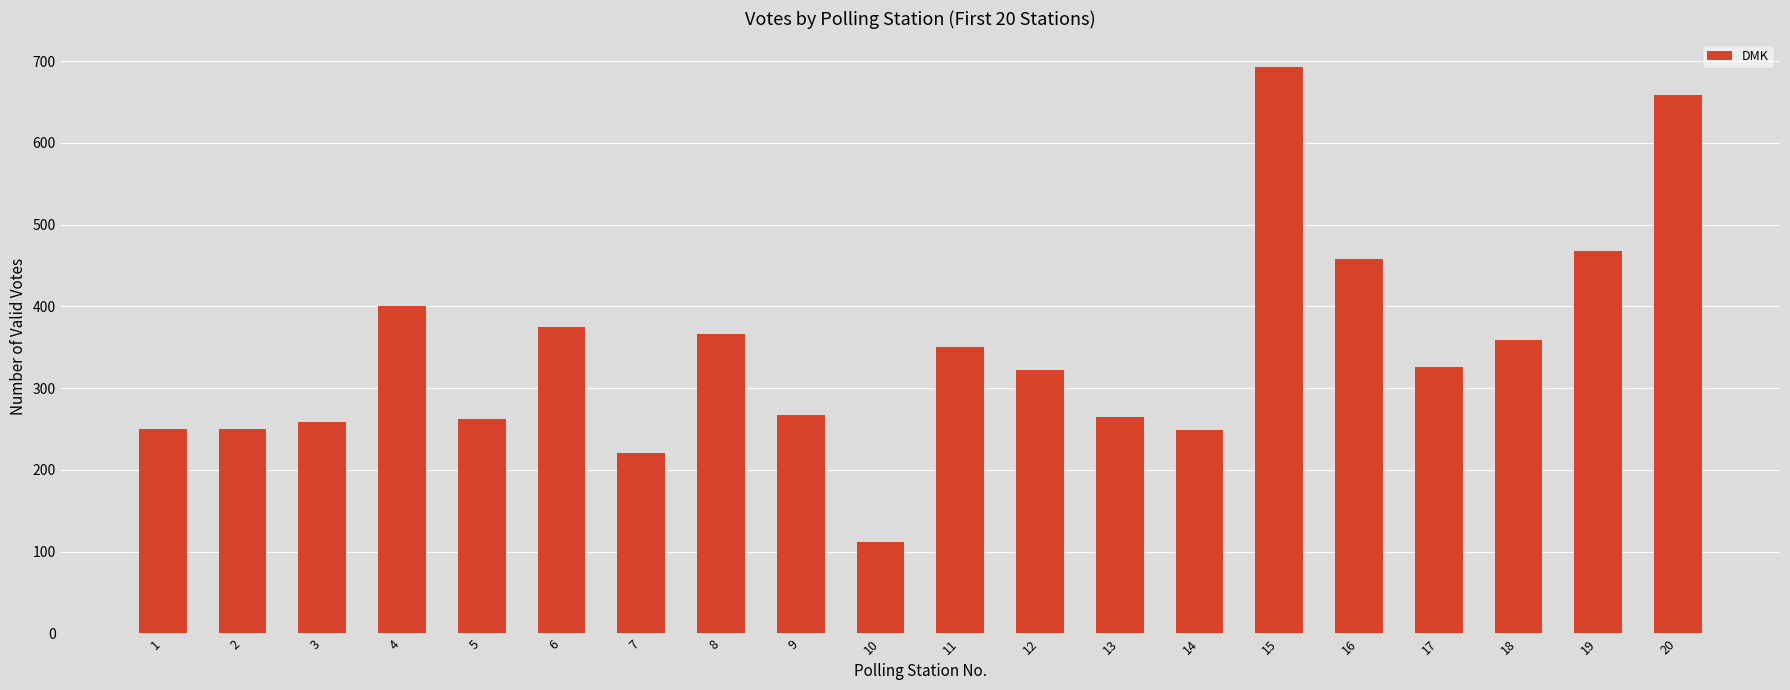

The chart shows a value of 250 at 1. True or false?

True